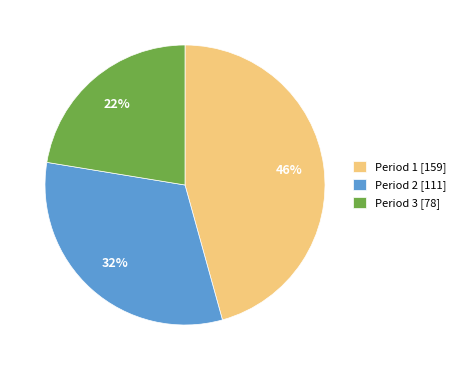

Is the sum of Period 3 [78] and Period 1 [159] greater than half?

Yes